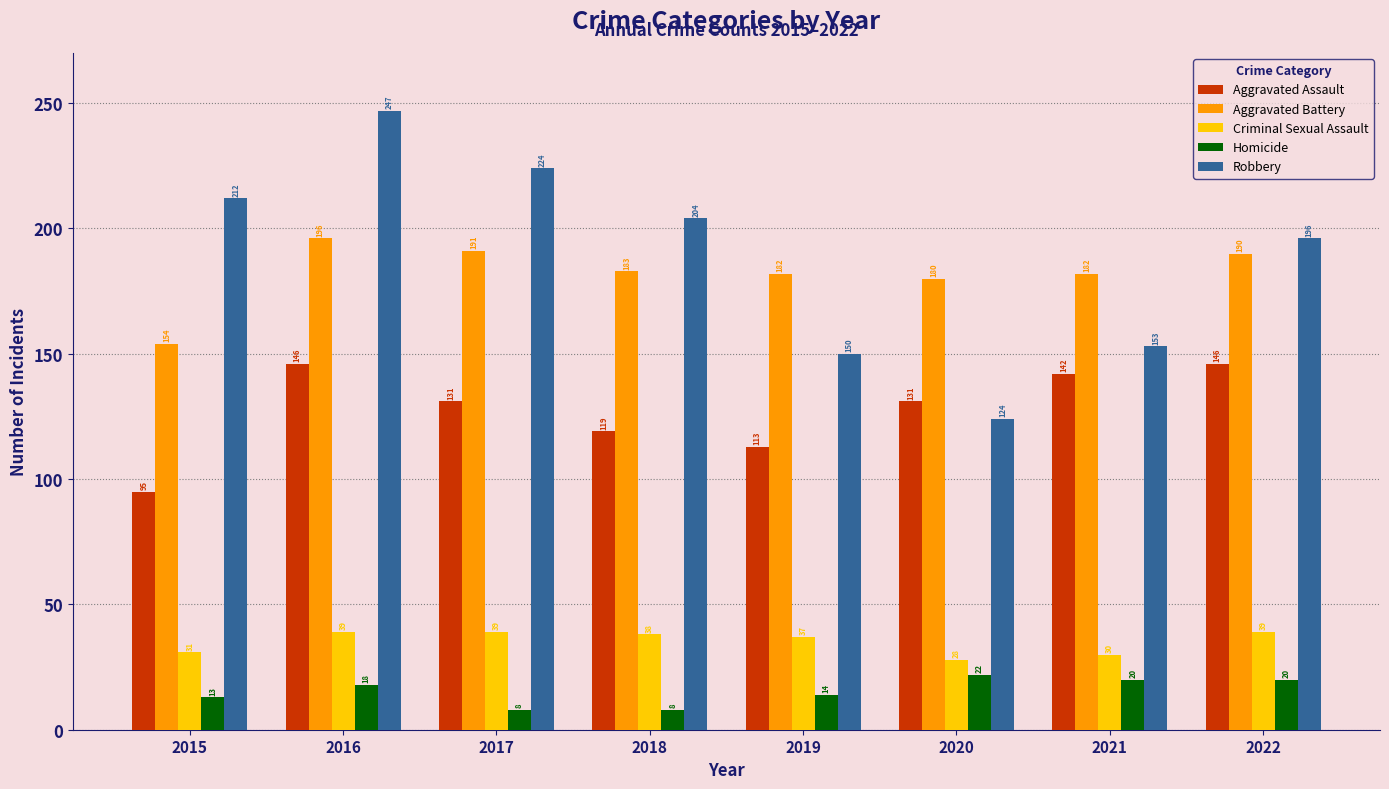

What is the spread (max minus min) of values at 2019?

168